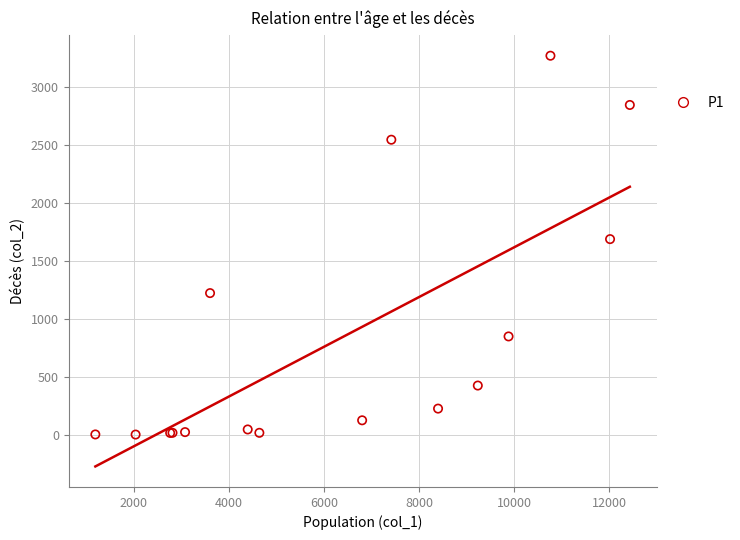

What Y value in the scatter plot is closest to 1638?

1690